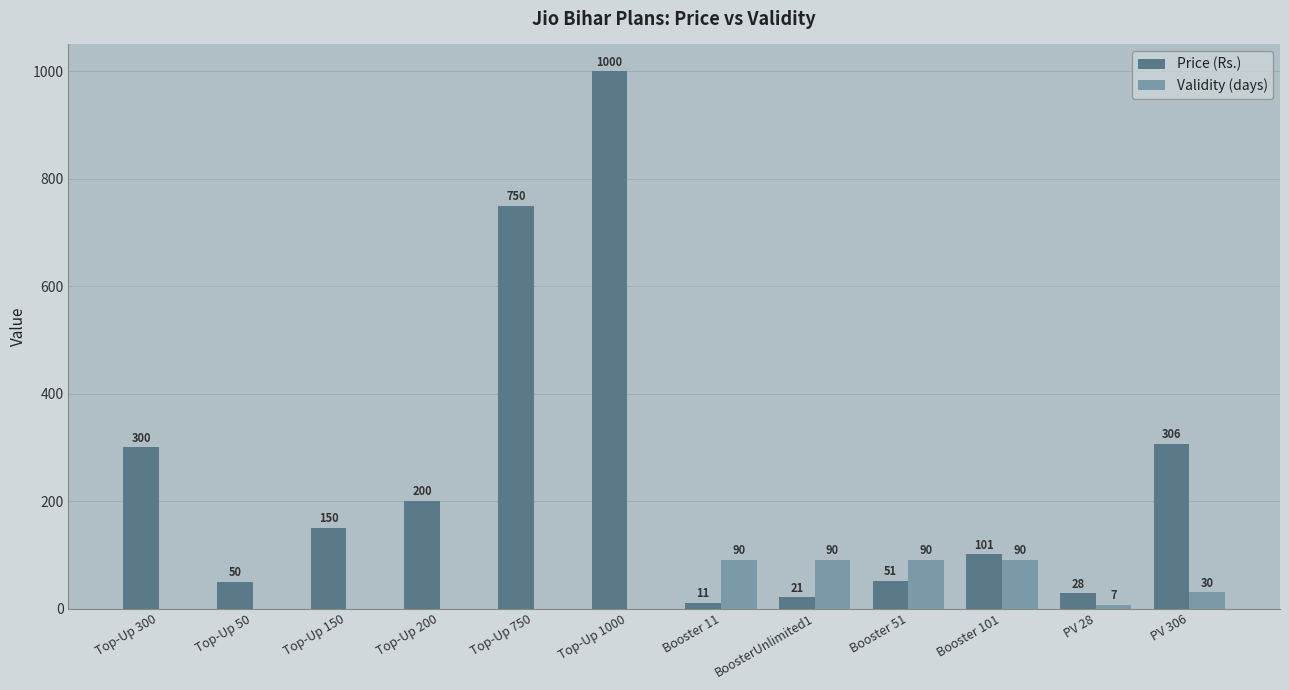

Between Top-Up 200 and Booster 11, which series saw the biggest shift?

Price (Rs.)